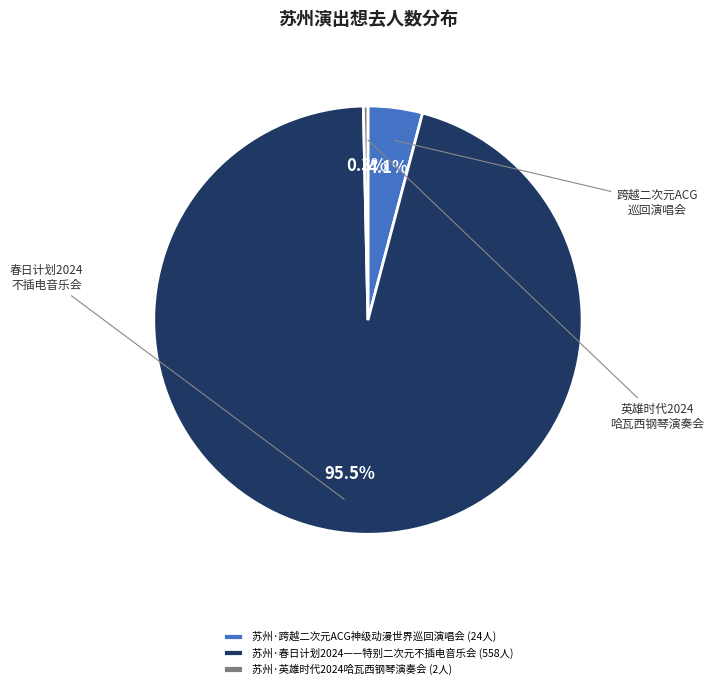

Does any single category account for the majority?

Yes